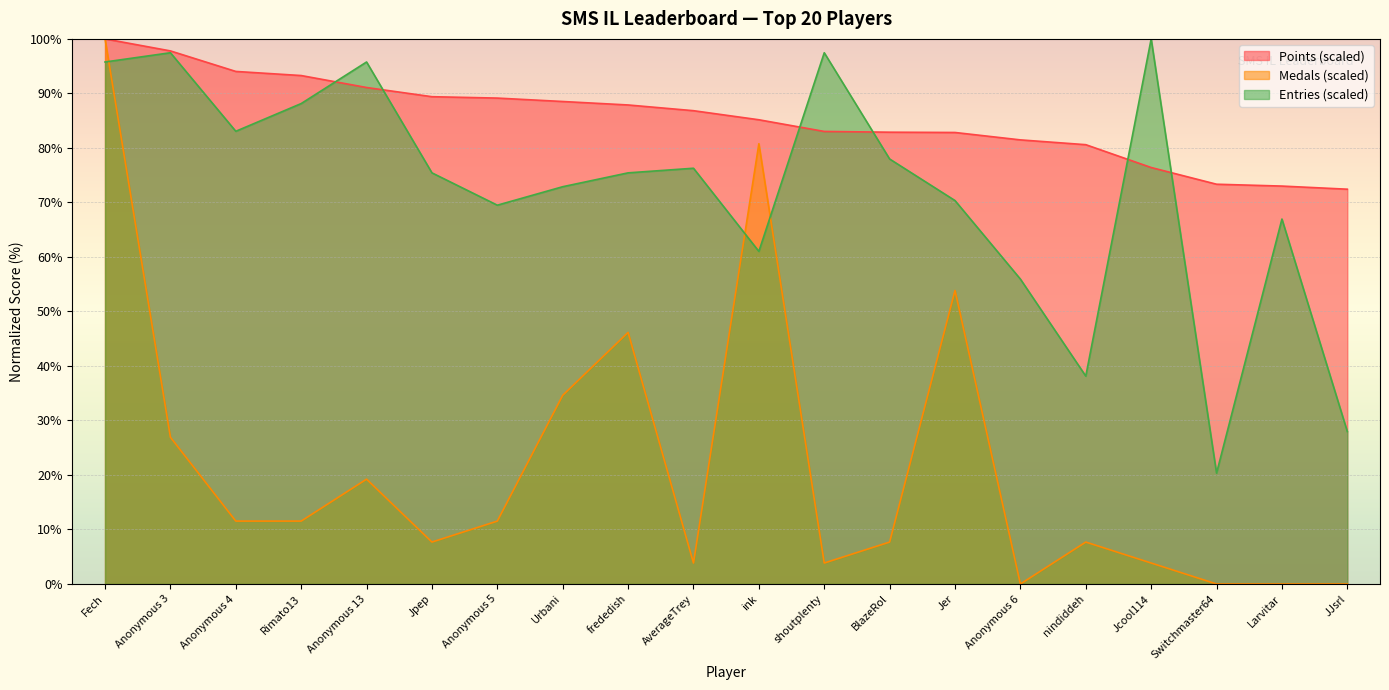

At which category is the sum across all series the highest?

Fech